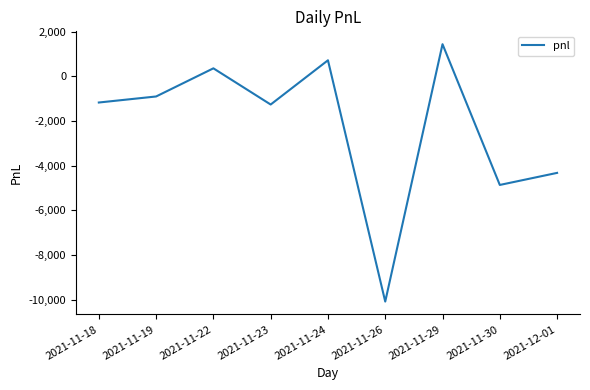

How many series are shown in this chart?

1